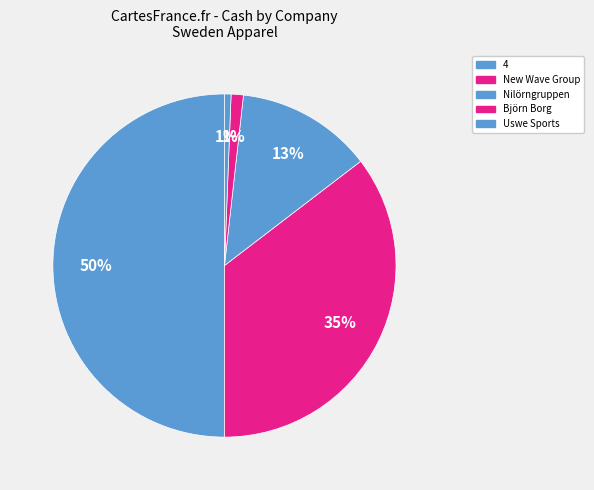

Which category has the smallest portion of the pie?

Uswe Sports AB (publ) (OM:USWE)